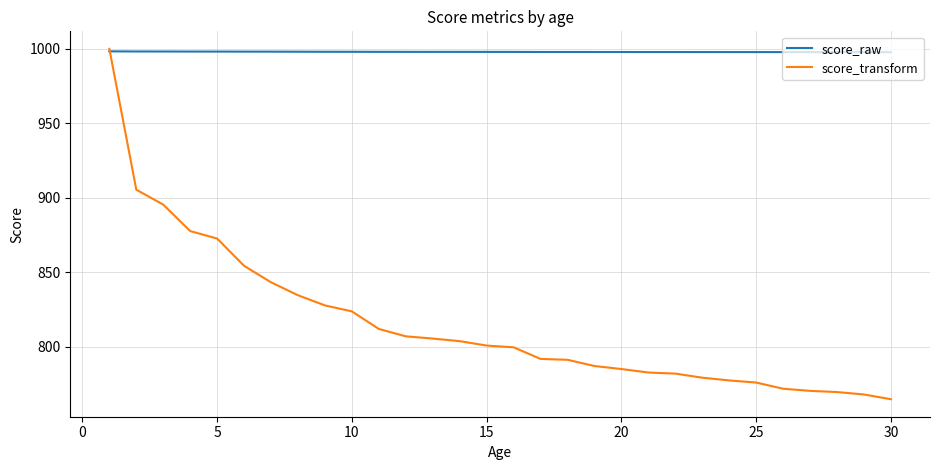

What is the minimum value for score_raw?

997.8